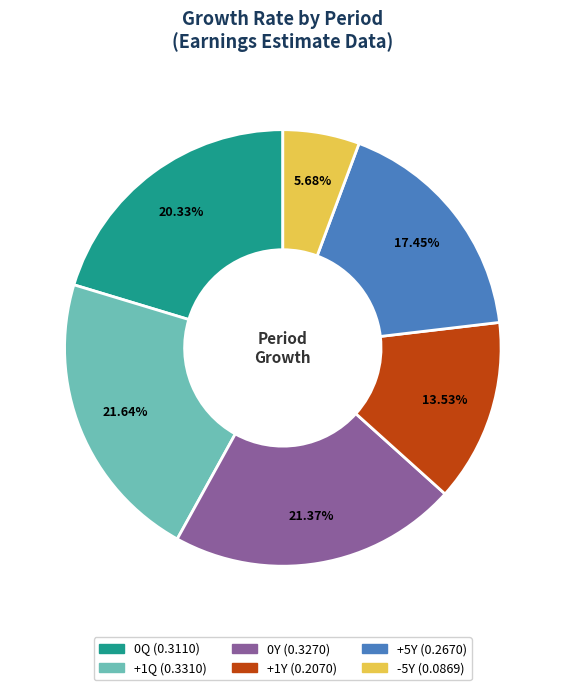

To the nearest percent, what is the average slice percentage?

17%